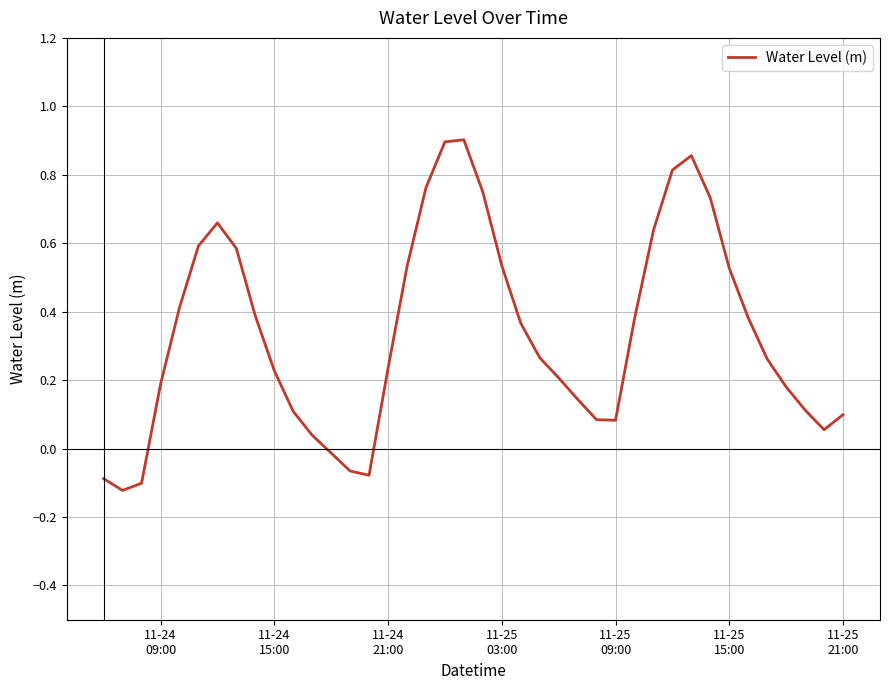

What is the difference between the maximum and minimum values?

1.0